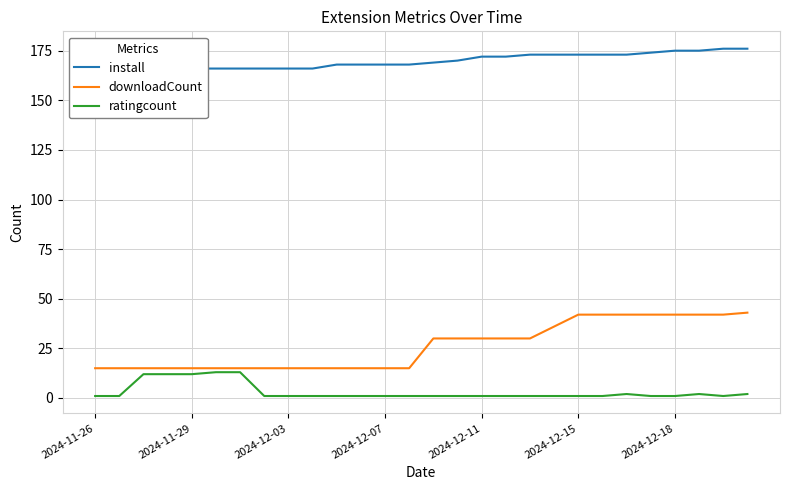

What is the minimum value for downloadCount?

15